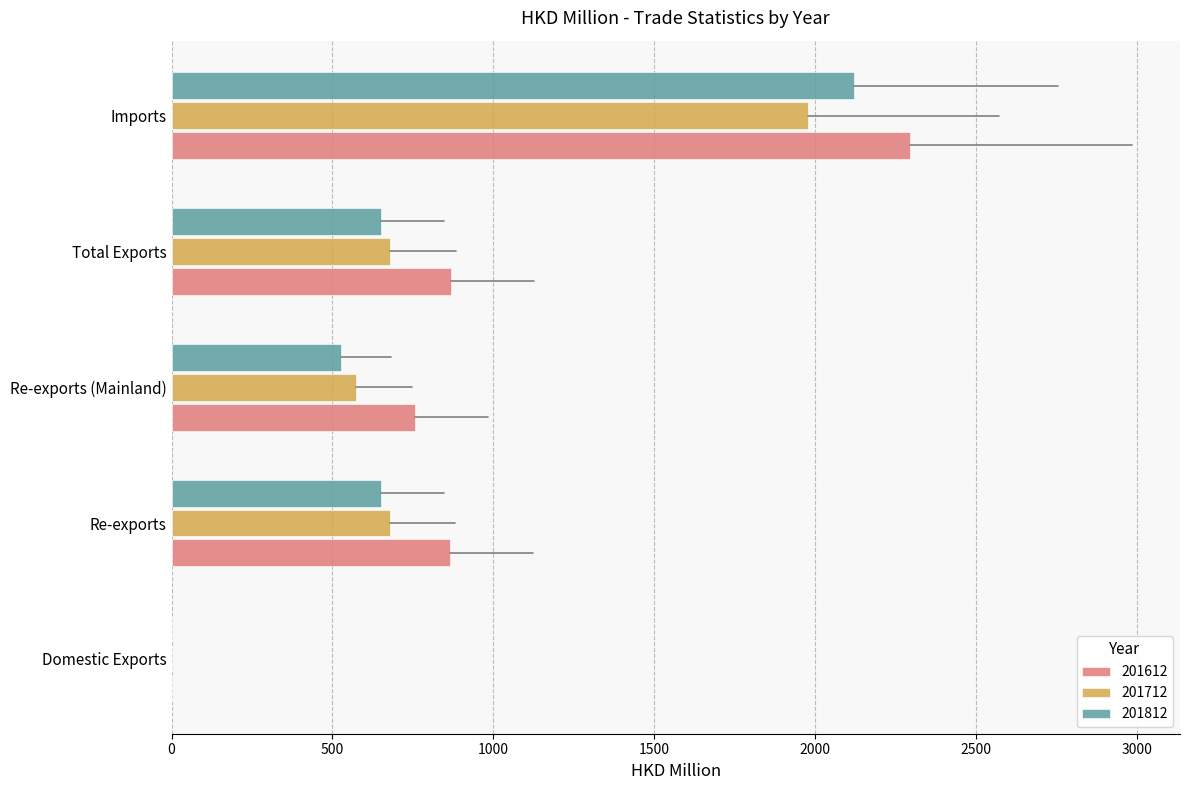

At which category is the sum across all series the highest?

Imports